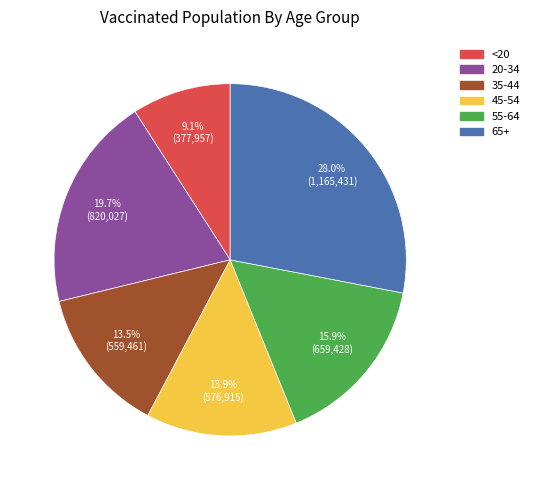

The <20 slice represents 9% of the pie. True or false?

True